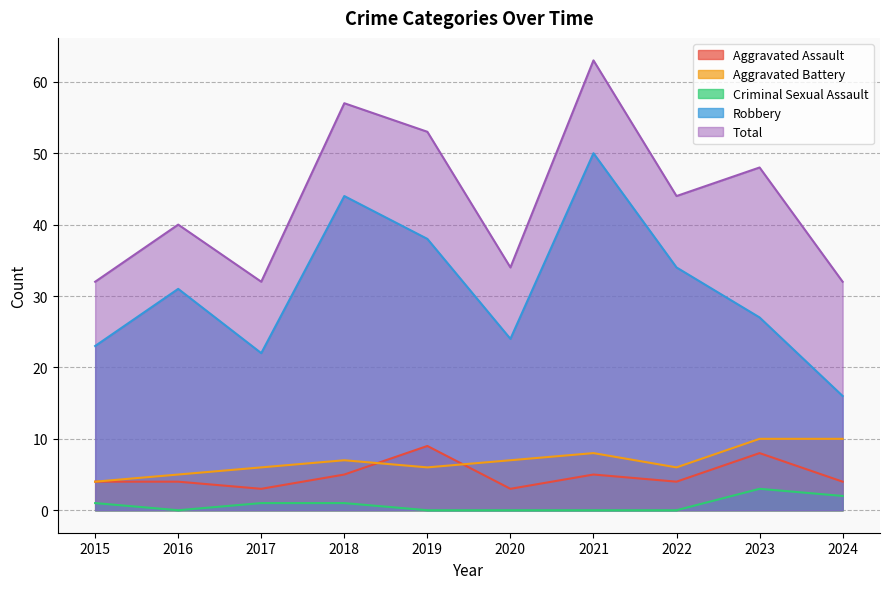

The Robbery series shows 53 at 2016. True or false?

False